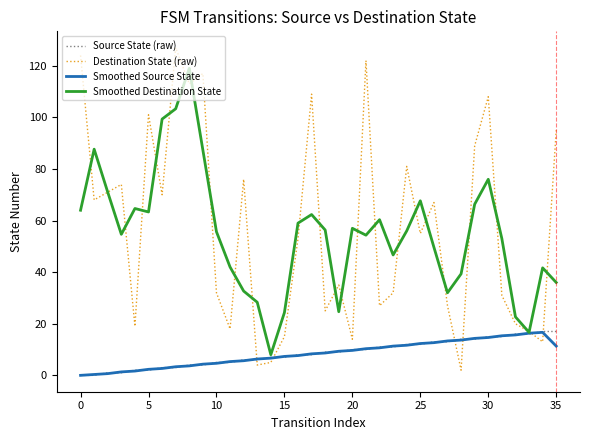

Count the number of data series in this chart.

4